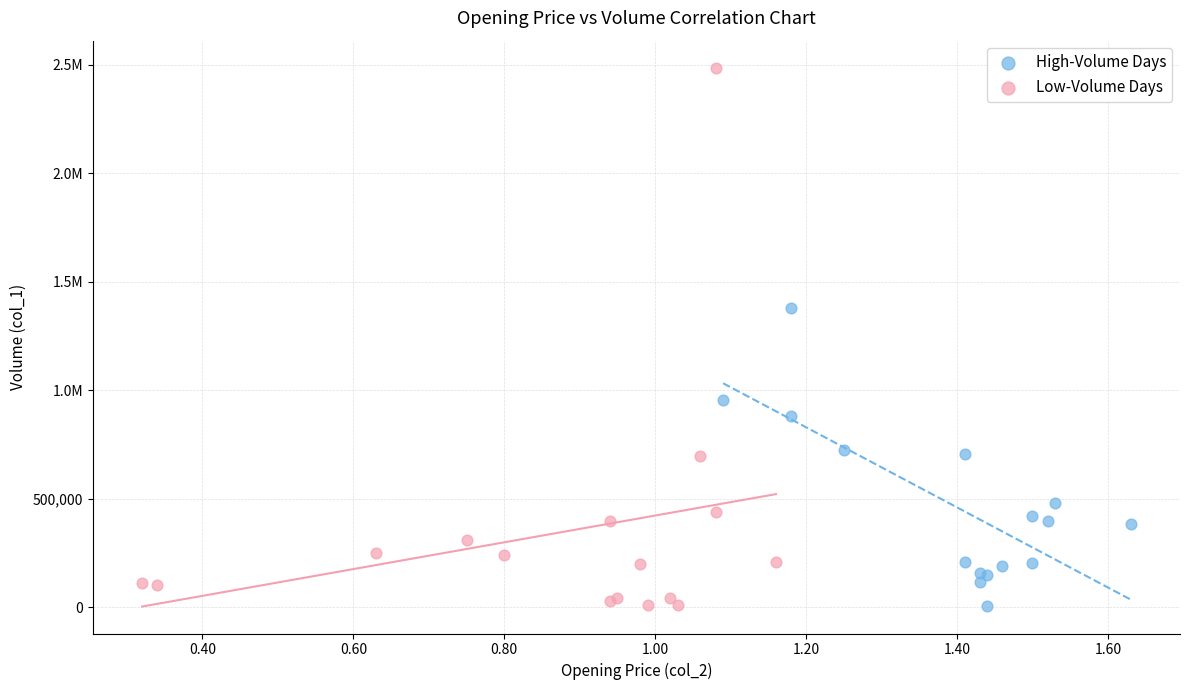

What are all the series names shown in the legend?

High-Volume Days, Low-Volume Days